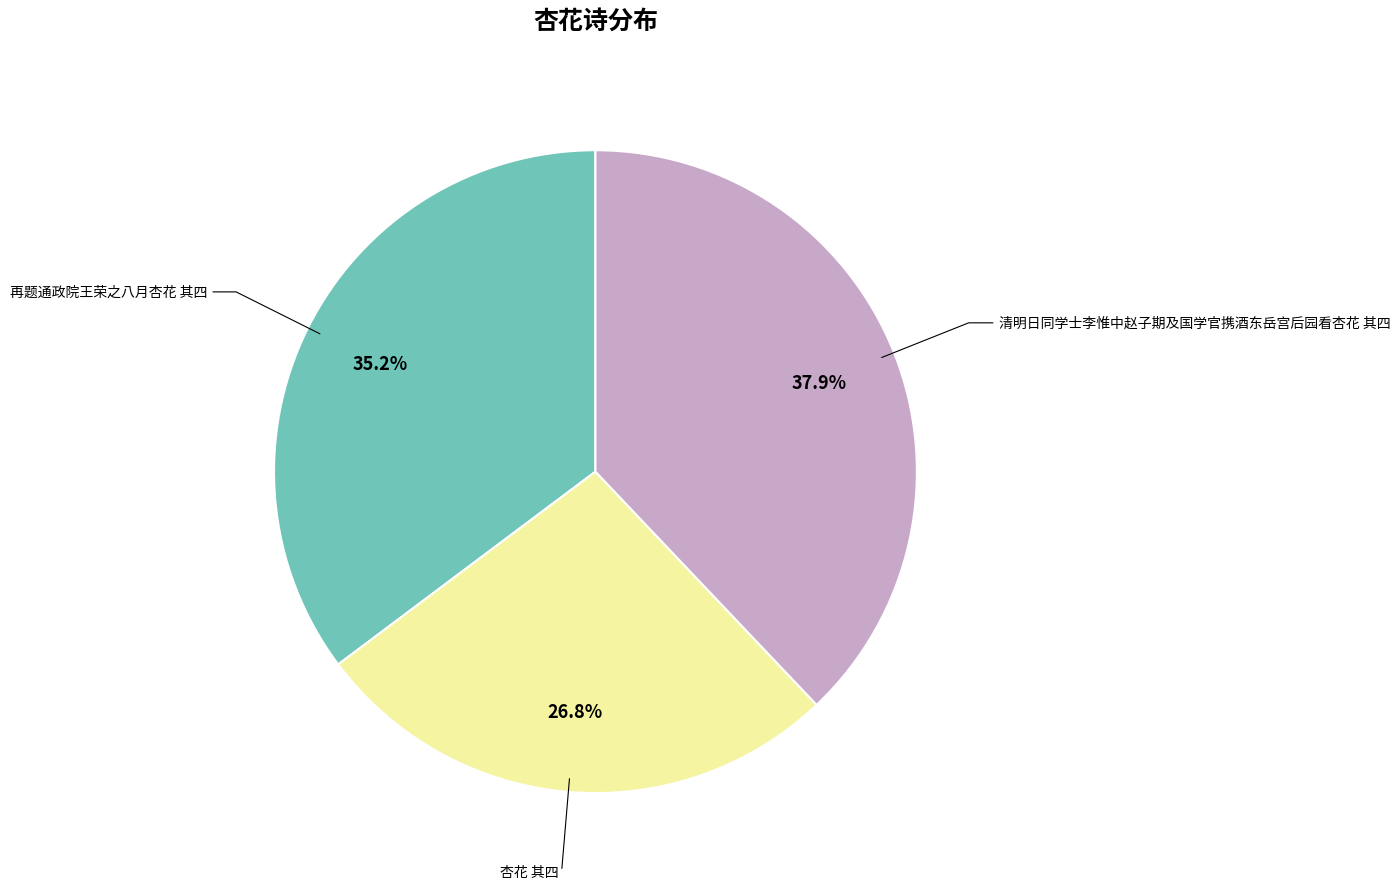

Is there any slice that represents more than half of the pie?

No